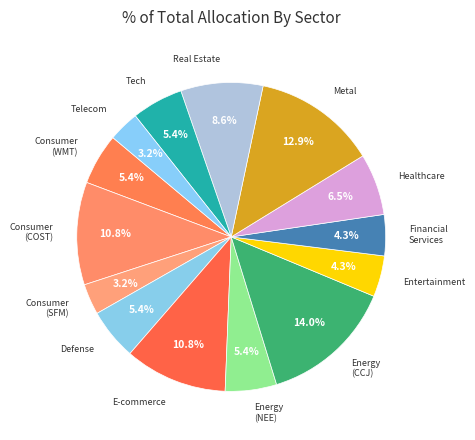

How many segments does this pie chart have?

14